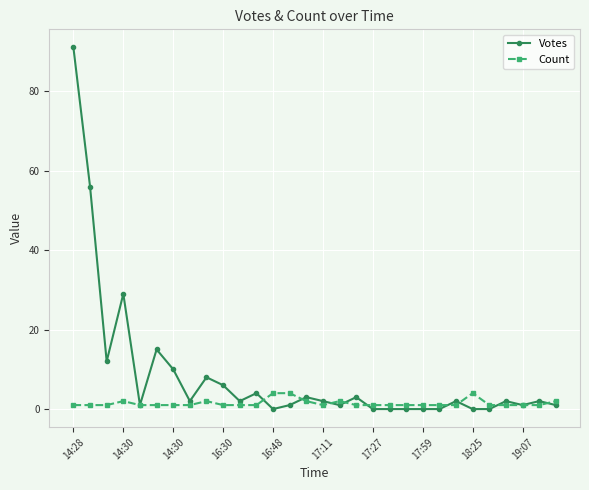

Which series has the widest spread of values?

Votes